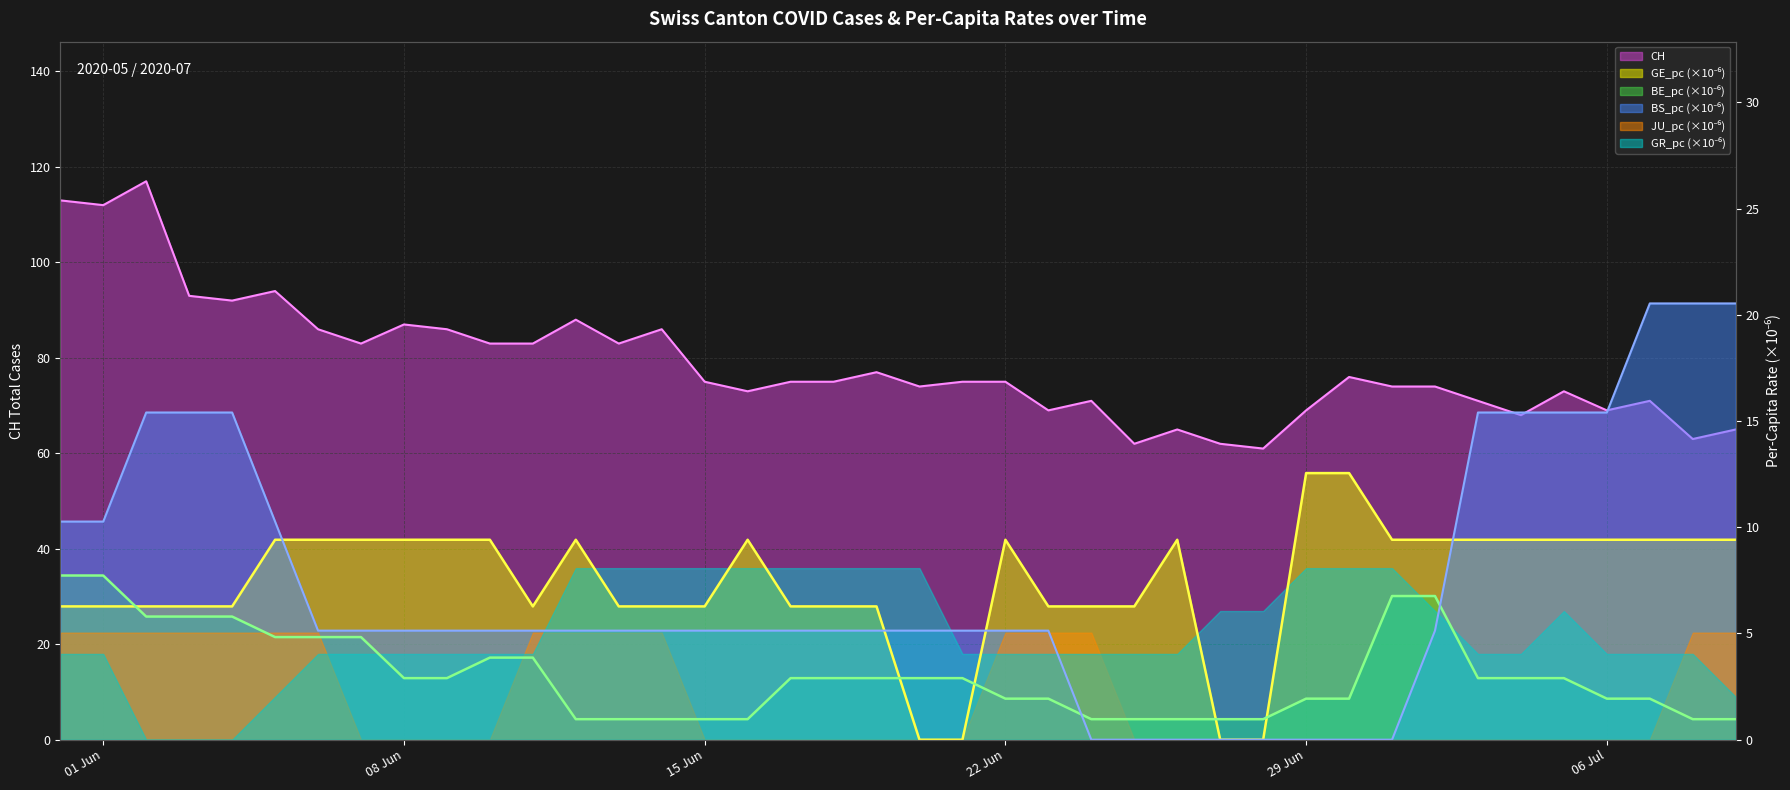

What value does the BE_pc series have at 2020-06-28?

1.0